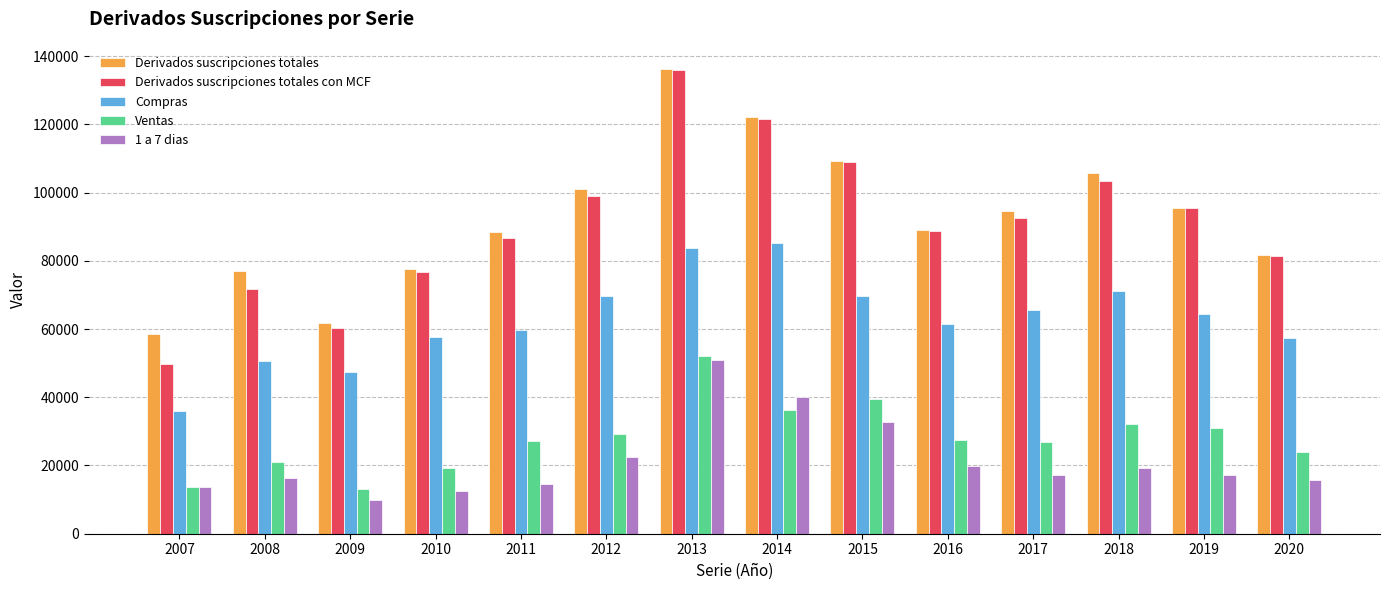

Where is Derivados suscripciones totales con MCF nearest to the value 92847?

2017